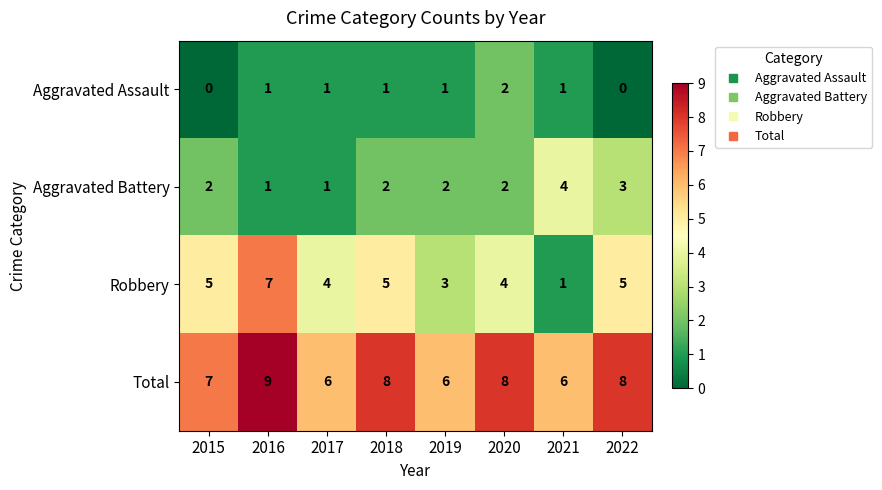

What is the difference between the highest and lowest values at 2016?

8